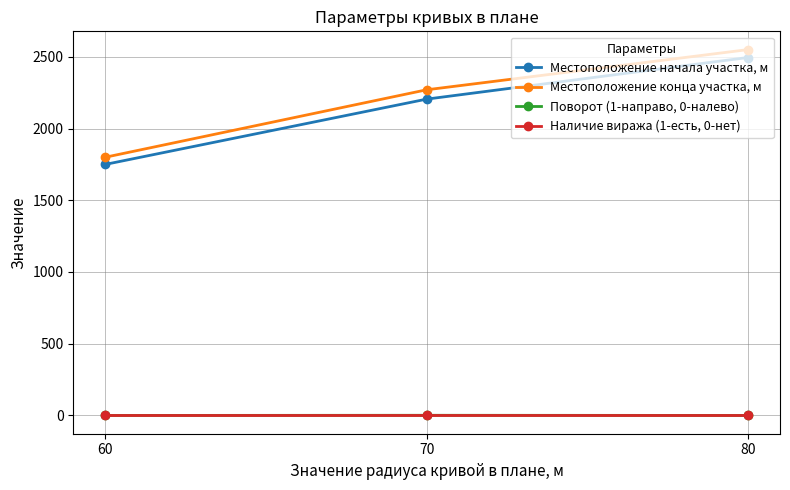

What is the greatest value displayed?

2550